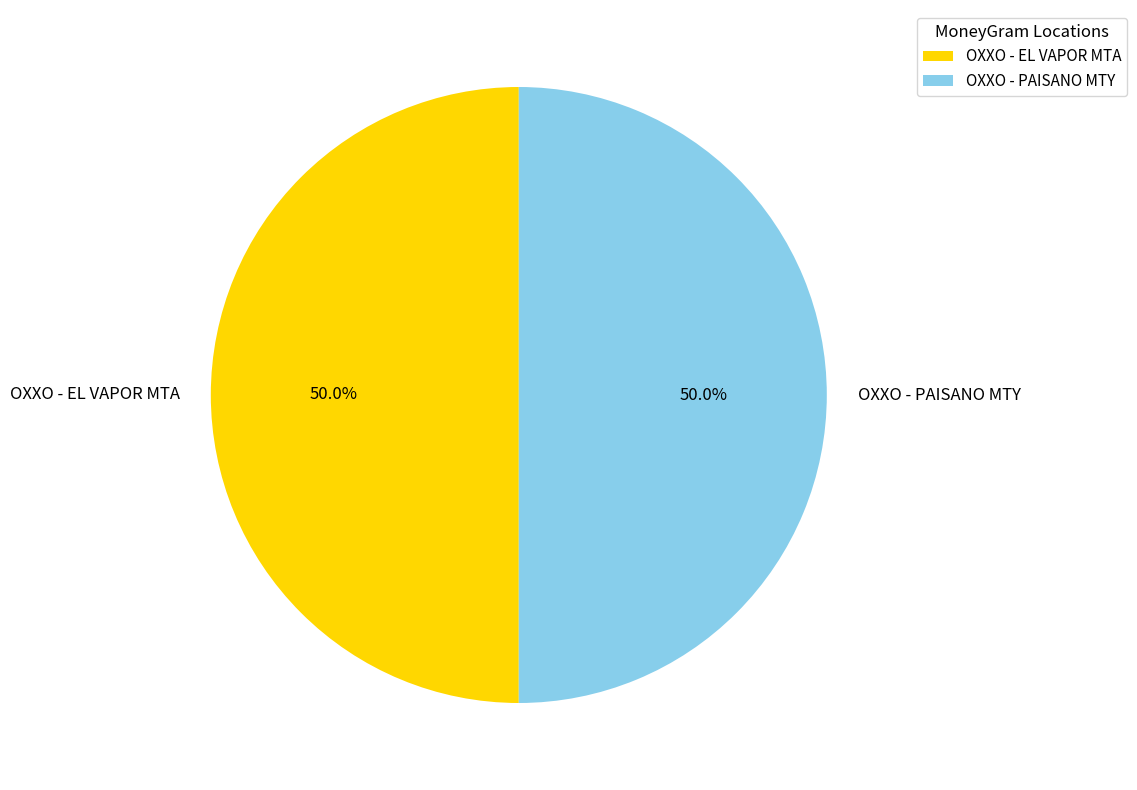

Approximately how many times larger is the value at OXXO - EL VAPOR MTA compared to OXXO - PAISANO MTY?

1.0